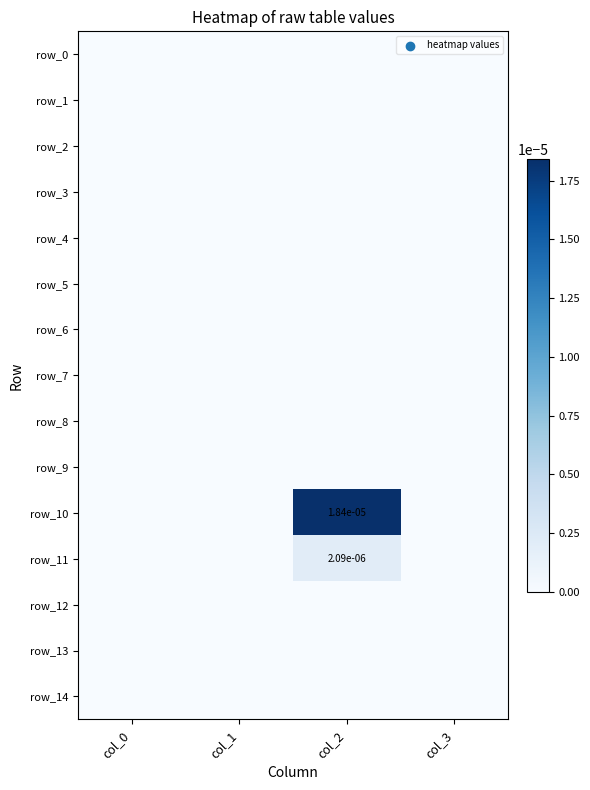

At how many categories does at least one series exceed 0?

1